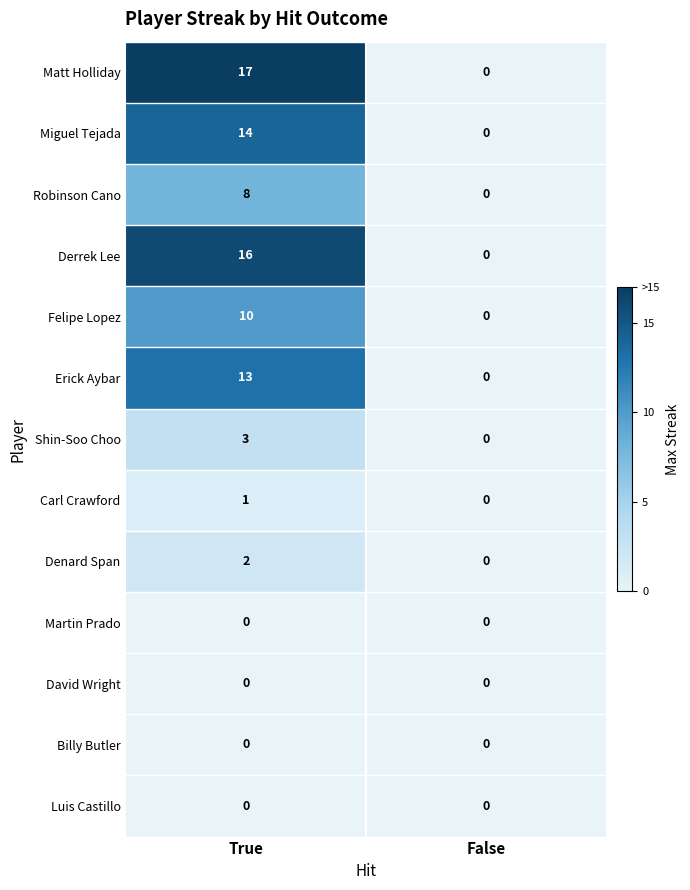

Reading left to right, list all the values displayed in this chart.

Matt Holliday: 17	0
Miguel Tejada: 14	0
Robinson Cano: 8	0
Derrek Lee: 16	0
Felipe Lopez: 10	0
Erick Aybar: 13	0
Shin-Soo Choo: 3	0
Carl Crawford: 1	0
Denard Span: 2	0
Martin Prado: 0	0
David Wright: 0	0
Billy Butler: 0	0
Luis Castillo: 0	0